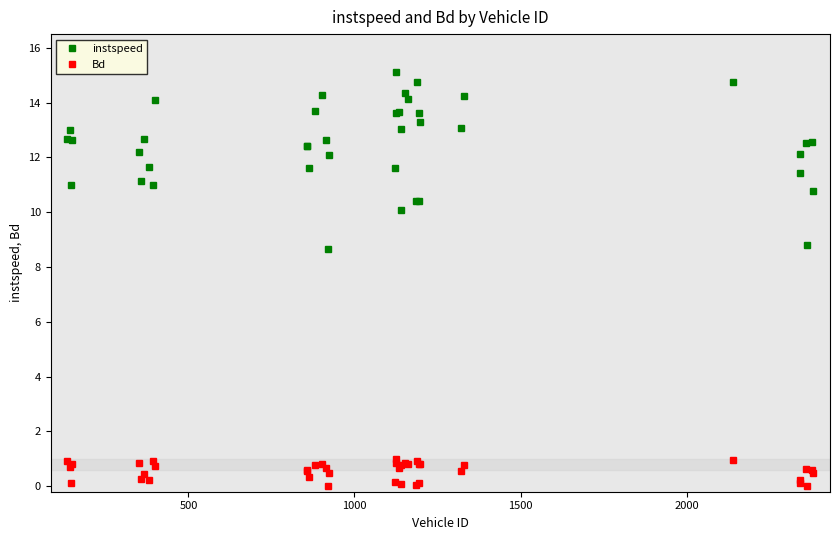

List the series in order of their overall mean, highest first.

instspeed, Bd